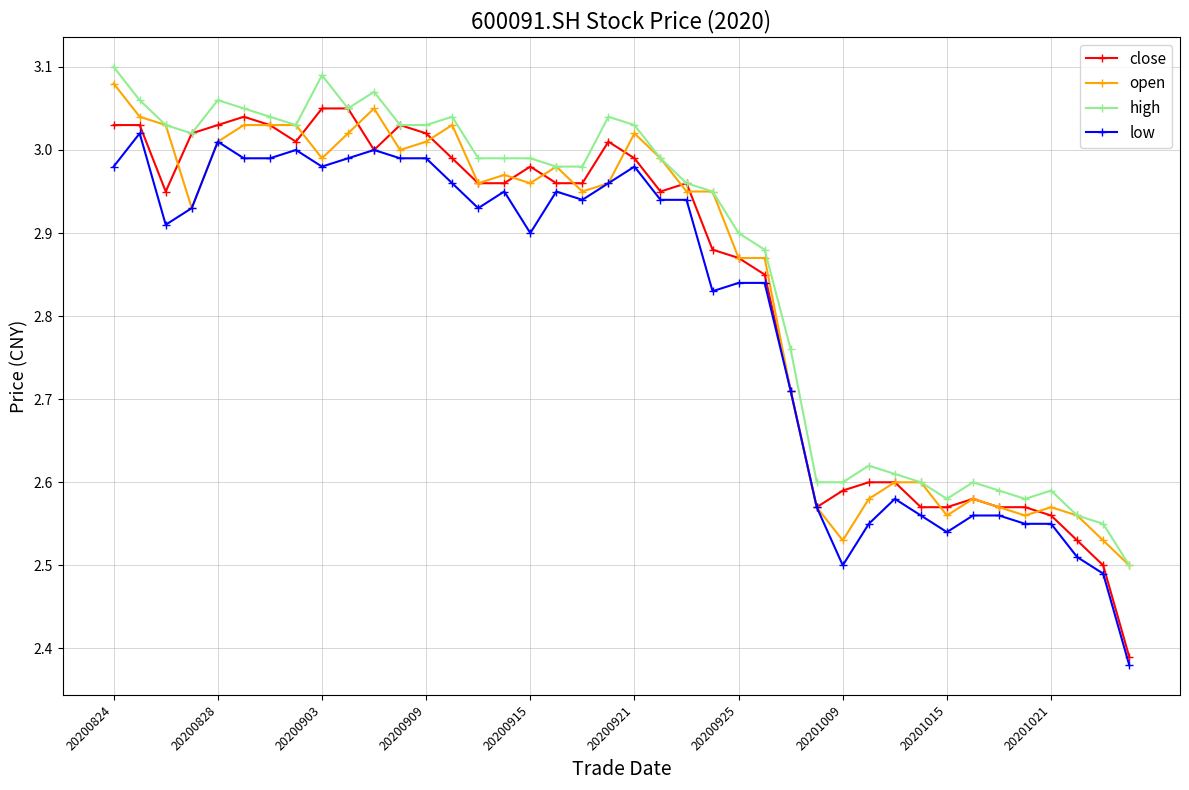

At how many categories does at least one series exceed 2?

40